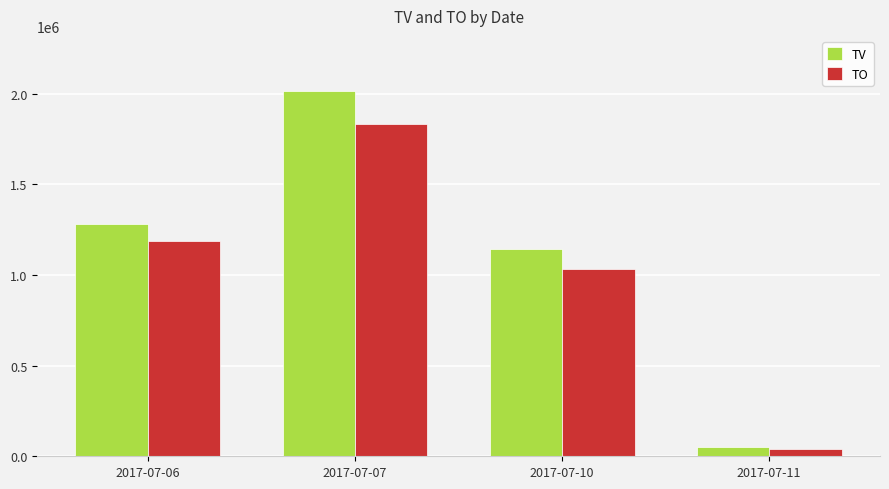

What is the spread (max minus min) of values at 2017-07-07?

184150